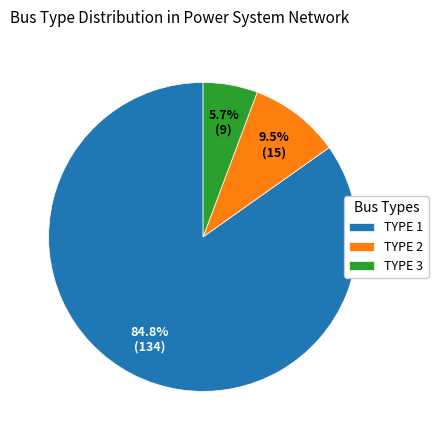

Which slice is the largest?

TYPE 1